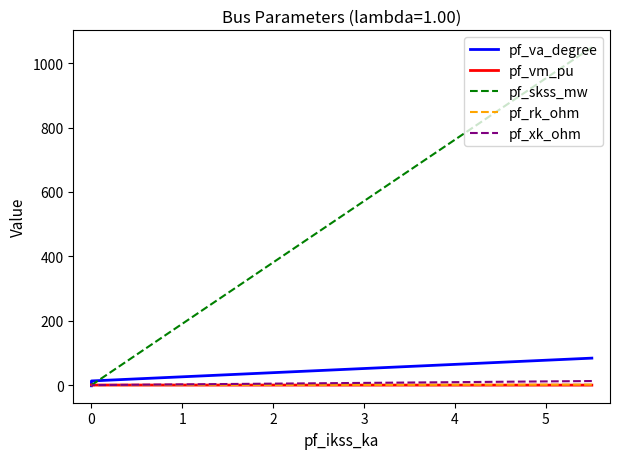

Rank the series by their maximum value, from highest to lowest.

pf_skss_mw, pf_va_degree, pf_xk_ohm, pf_rk_ohm, pf_vm_pu